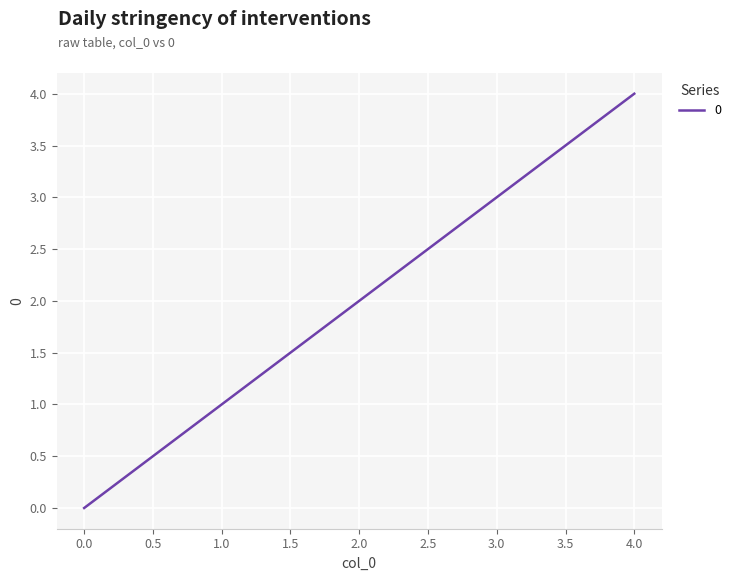

How many lines are shown in the chart?

1